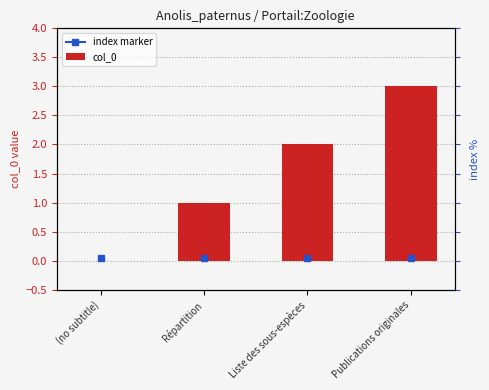

The value at Publications originales is 4. True or false?

False